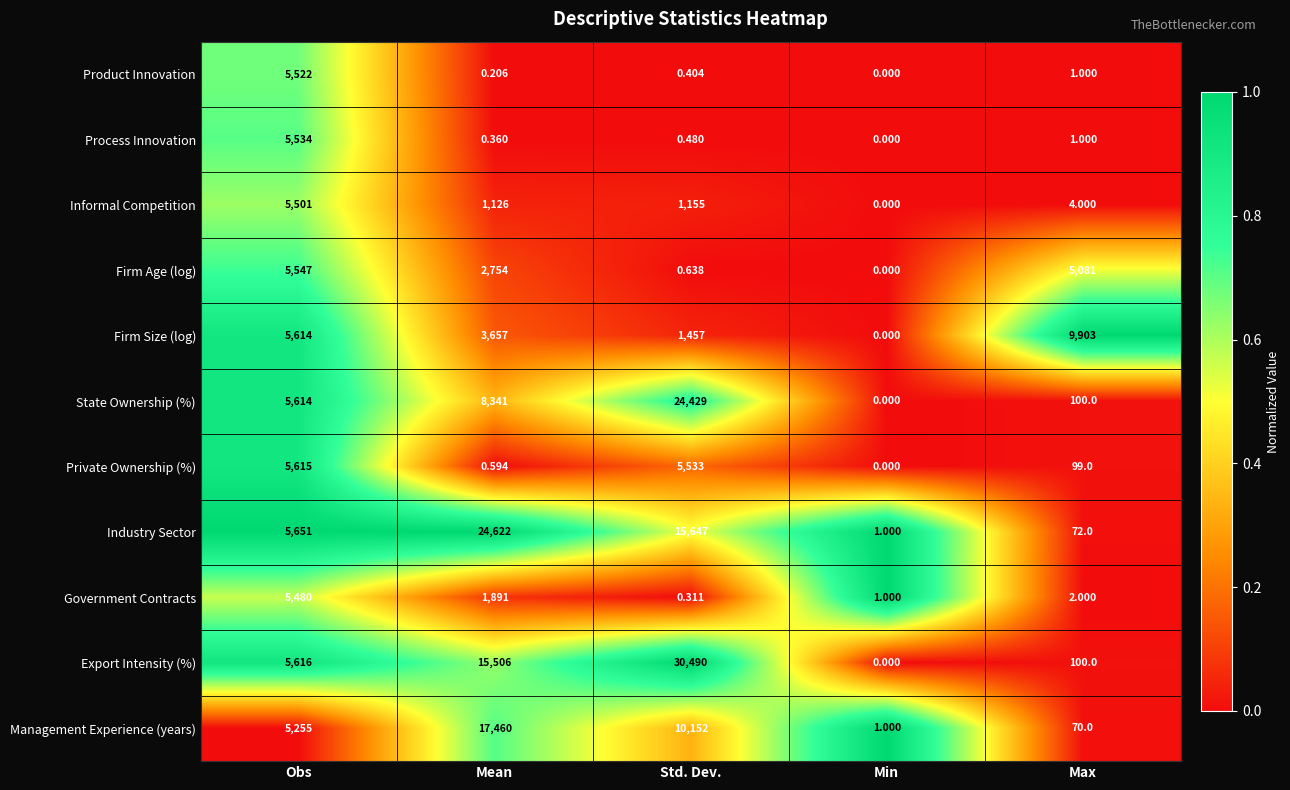

Which series changed the most between Mean and Max?

Industry Sector